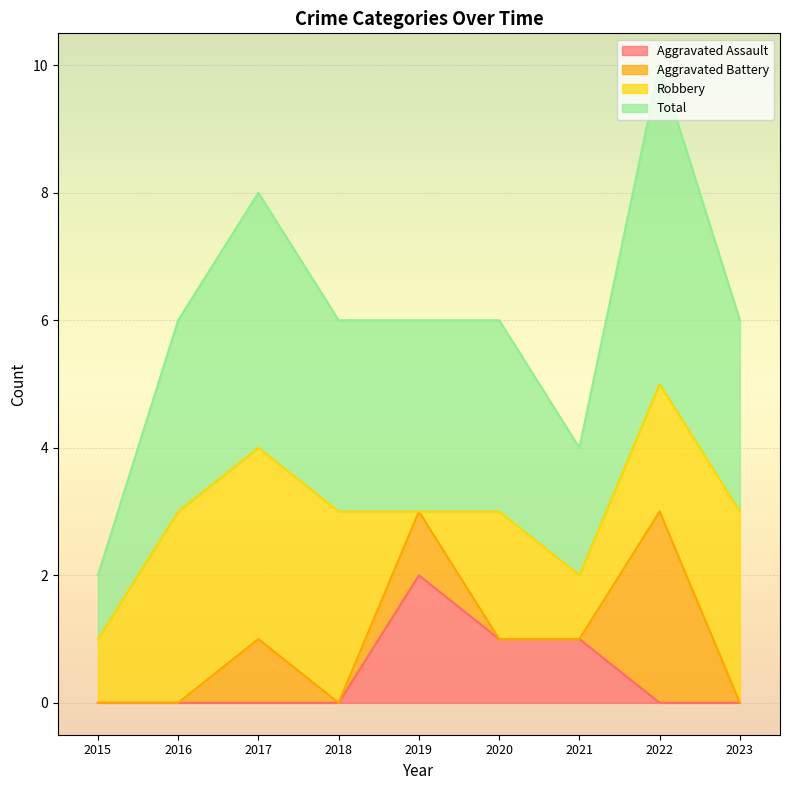

True or false: Total has a value of 3 at 2023.

True